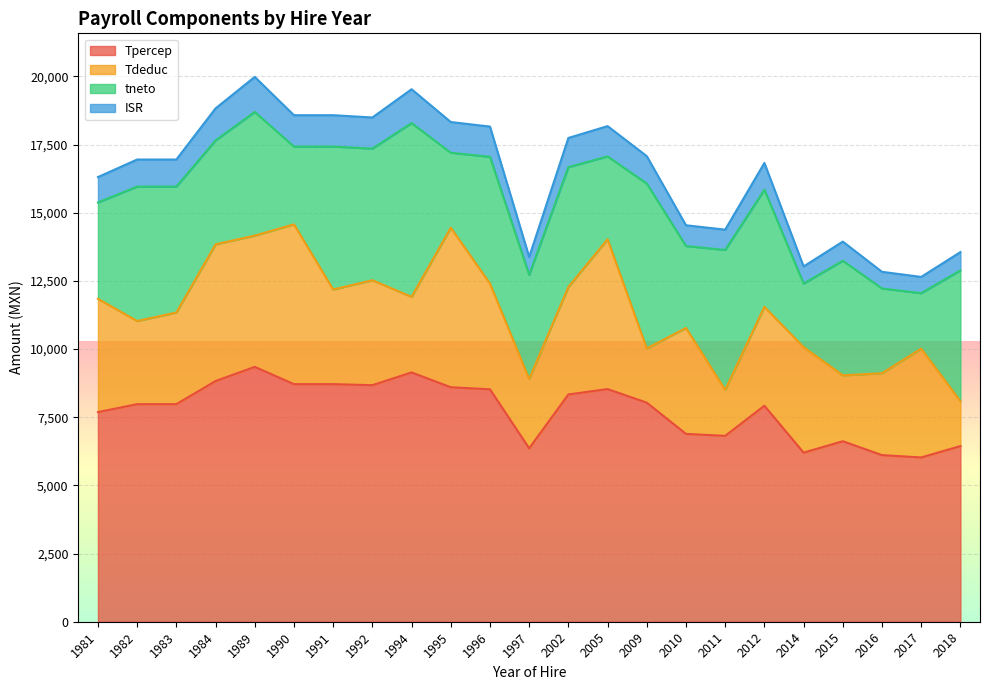

The value of Tpercep at 2018 is 10167.1. True or false?

False